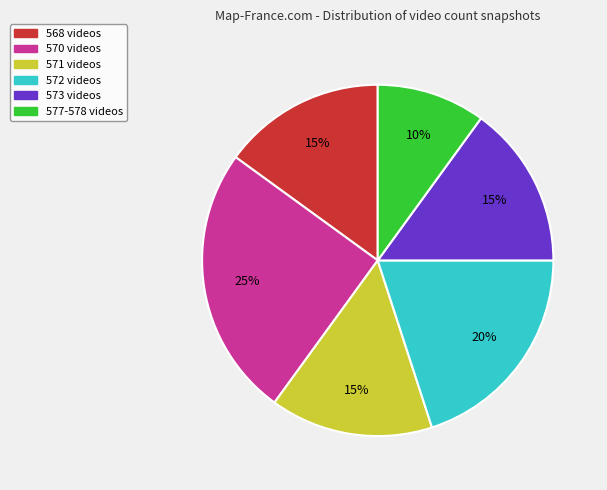

To the nearest percent, what is the average slice percentage?

17%